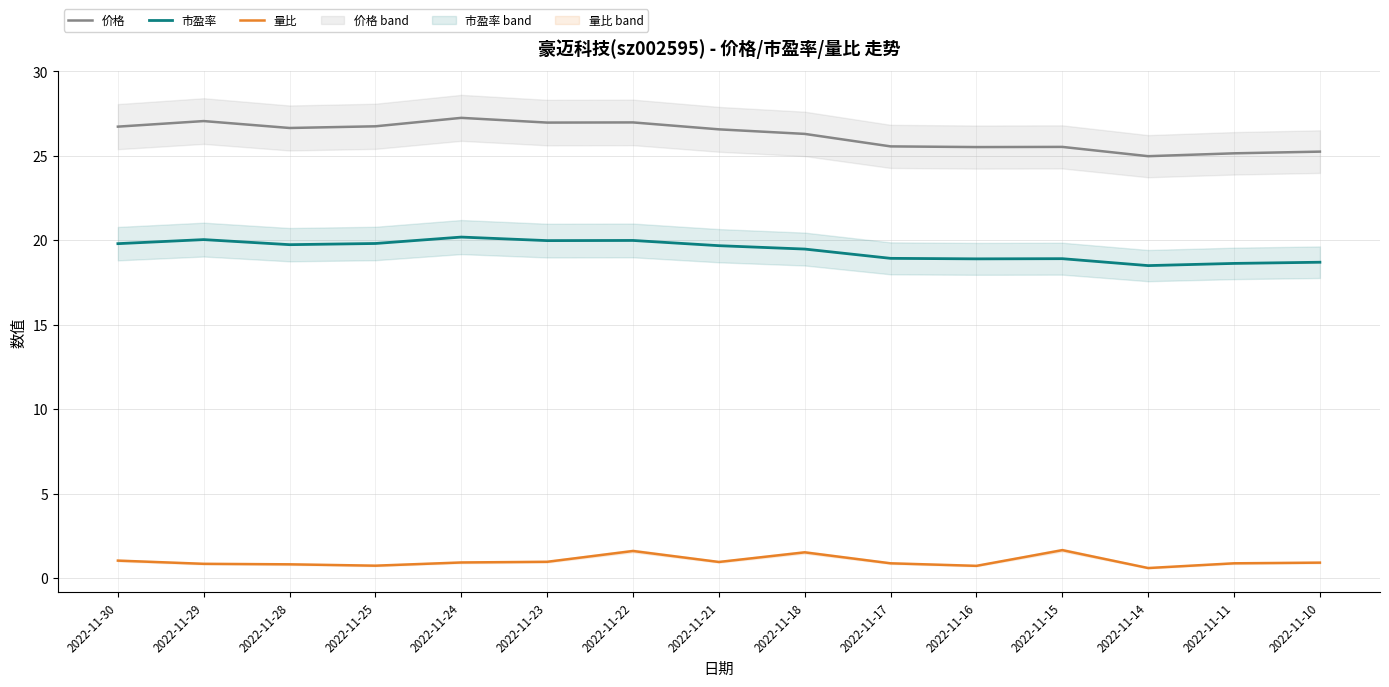

What are all the series names shown in the legend?

价格, 市盈率, 量比